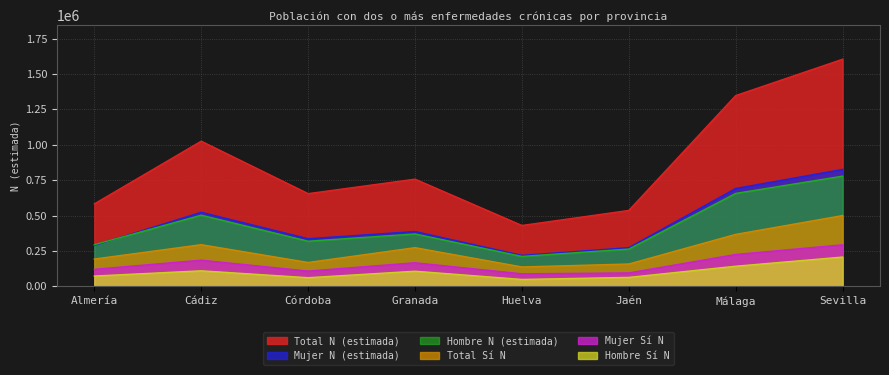

What is the maximum value shown in the chart?

1604750